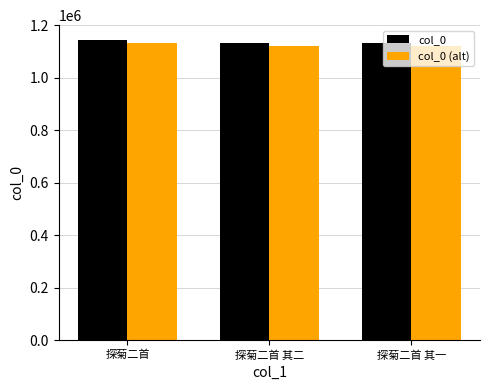

The value of col_0 (alt) at 探菊二首 其一 is 1122857.0. True or false?

True